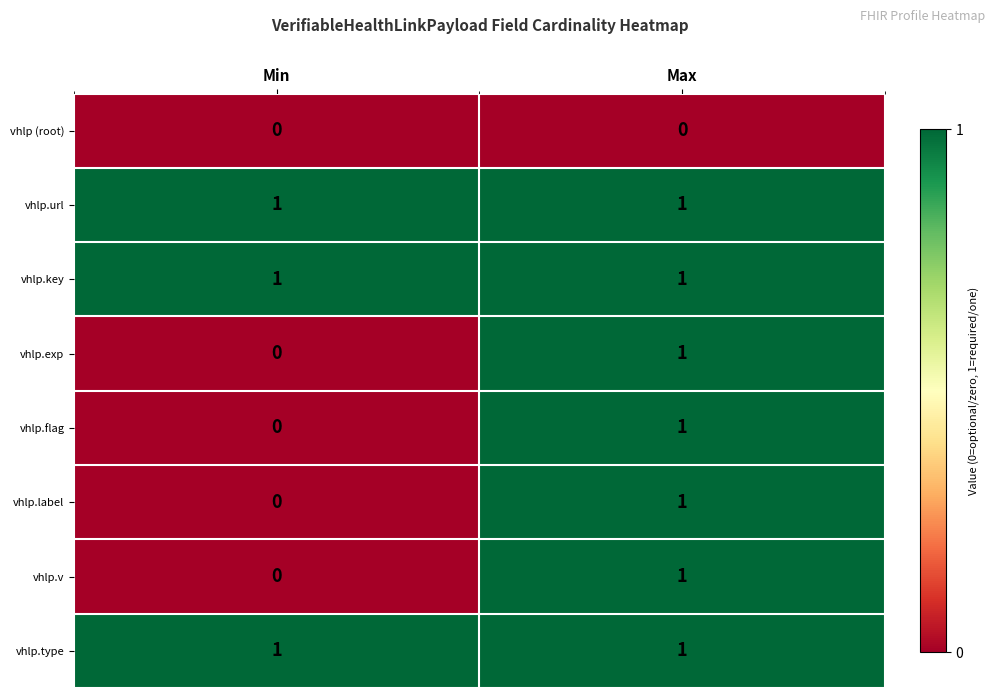

List the labels in order of vhlp.flag value, largest first.

Max, Min